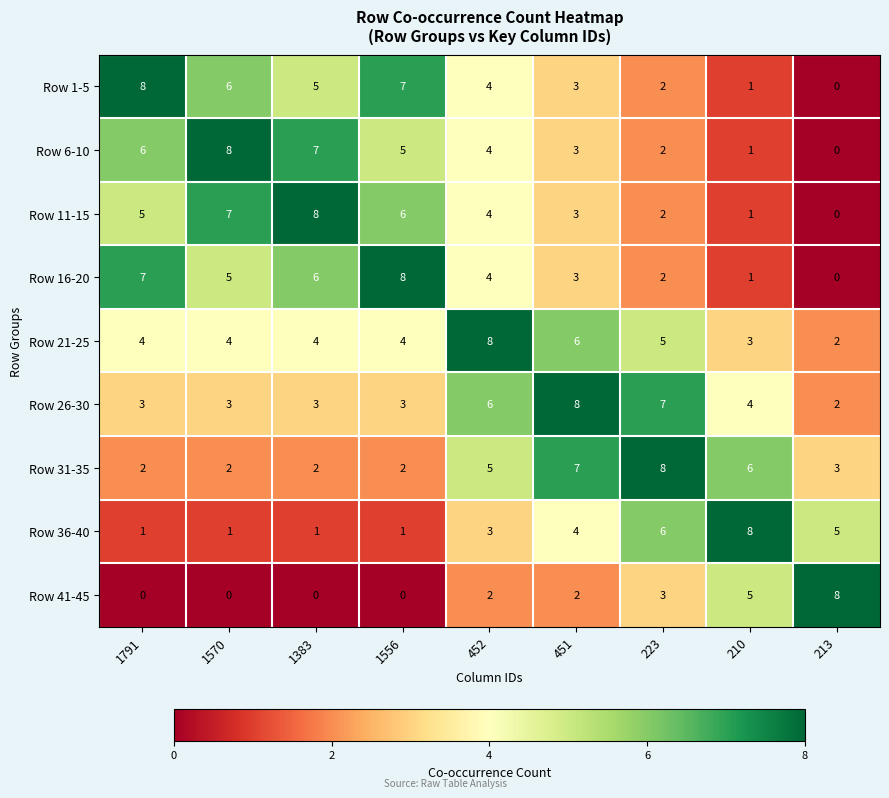

The value of Row 21-25 at 1791 is 2. True or false?

False